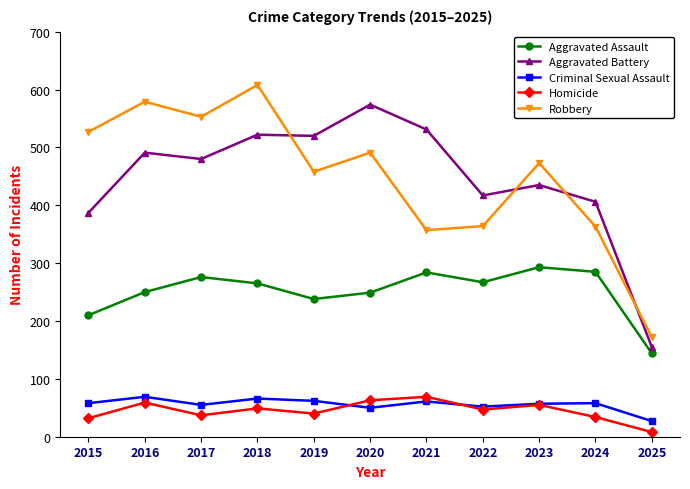

Where is the first local maximum for Robbery?

2016